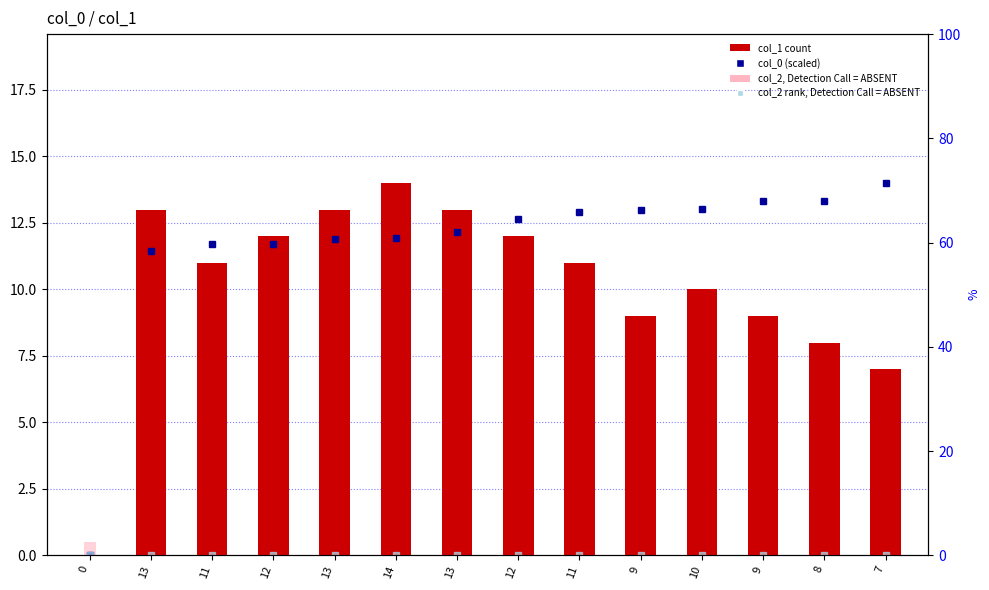

What is the spread (max minus min) of values at 8?

13.3